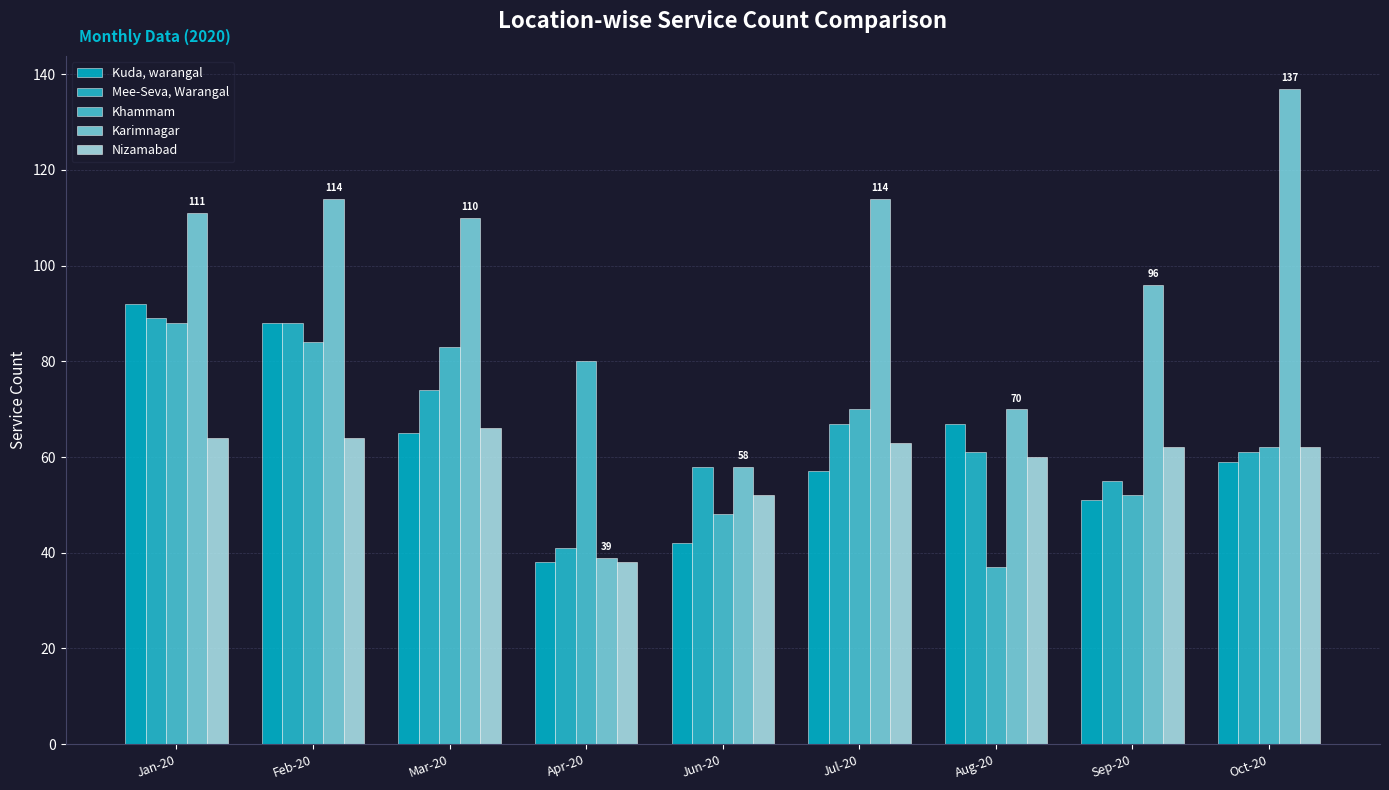

Rank the series at Aug-20 from lowest to highest value.

Khammam, Nizamabad, Mee-Seva, Warangal, Kuda, warangal, Karimnagar